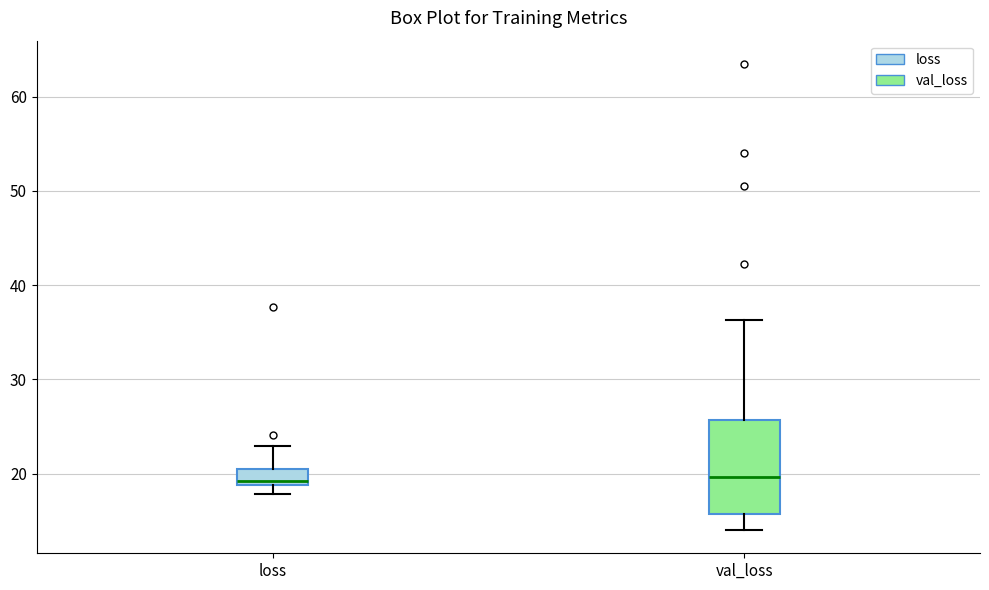

Reading left to right, transcribe this box plot: for each box, give where its median line is, the range the box spans, and where its two whiskers end, as read against the y-axis. The values are not printed on the chart, so give them approximately, as read against the axis.

loss: median 19 (just above the box's lower edge), box 19 to 21, whiskers 18 to 23
val_loss: median 20, box 16 to 26, whiskers 14 to 36